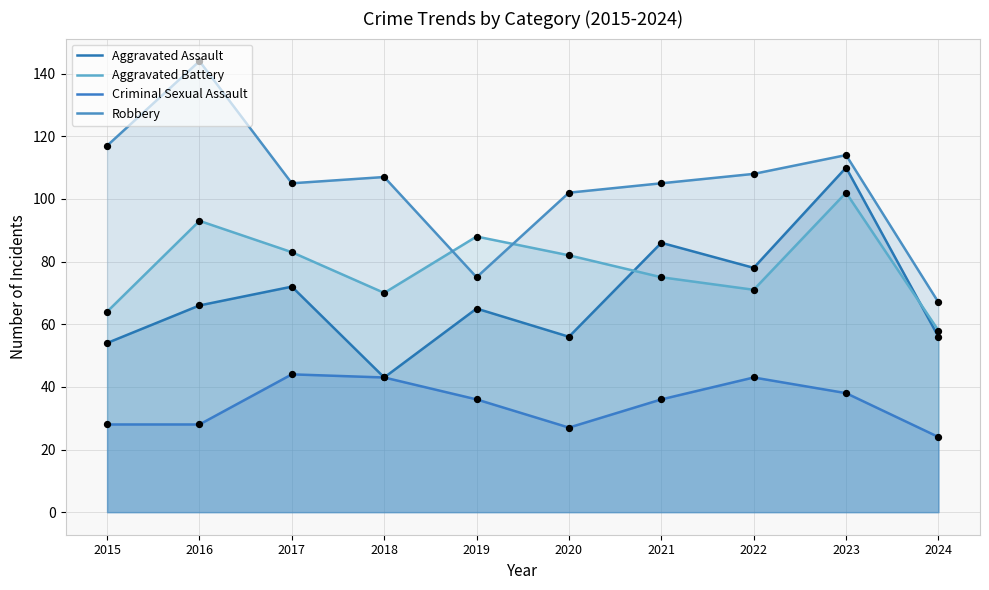

Which series contains the lowest Y value?

Criminal Sexual Assault